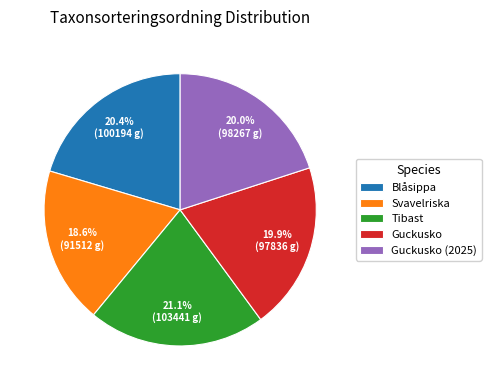

Is there any slice that represents more than half of the pie?

No